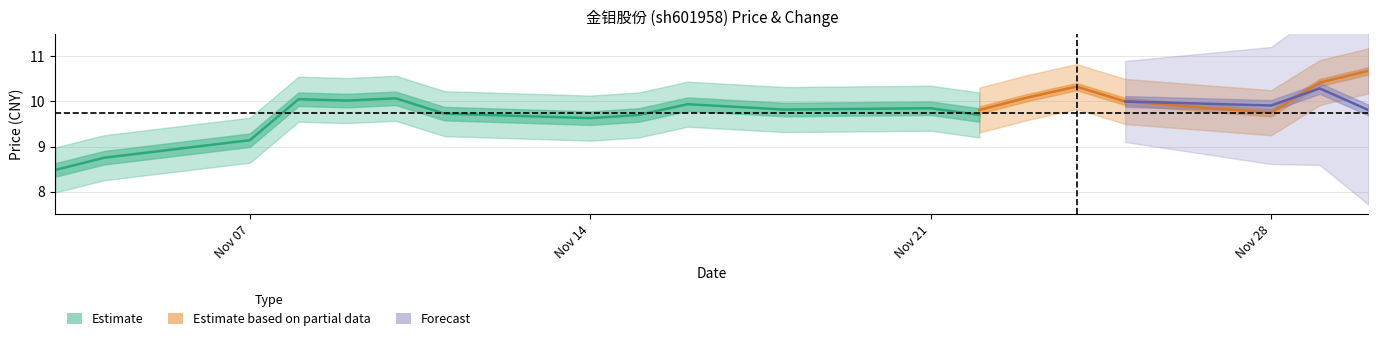

True or false: price_lower has a value of 9.6 at 2022-11-10.

True